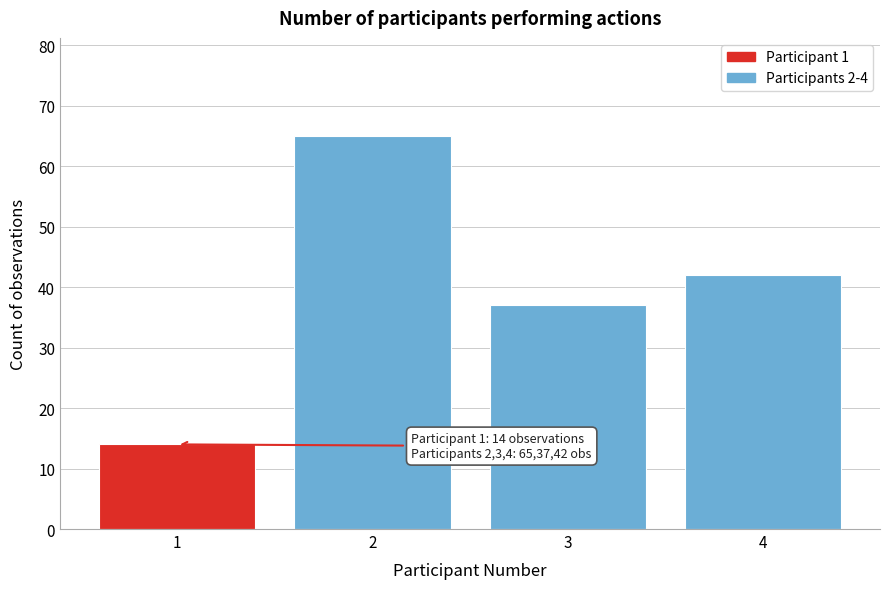

Reading left to right, extract all data points from this chart.

14	65	37	42